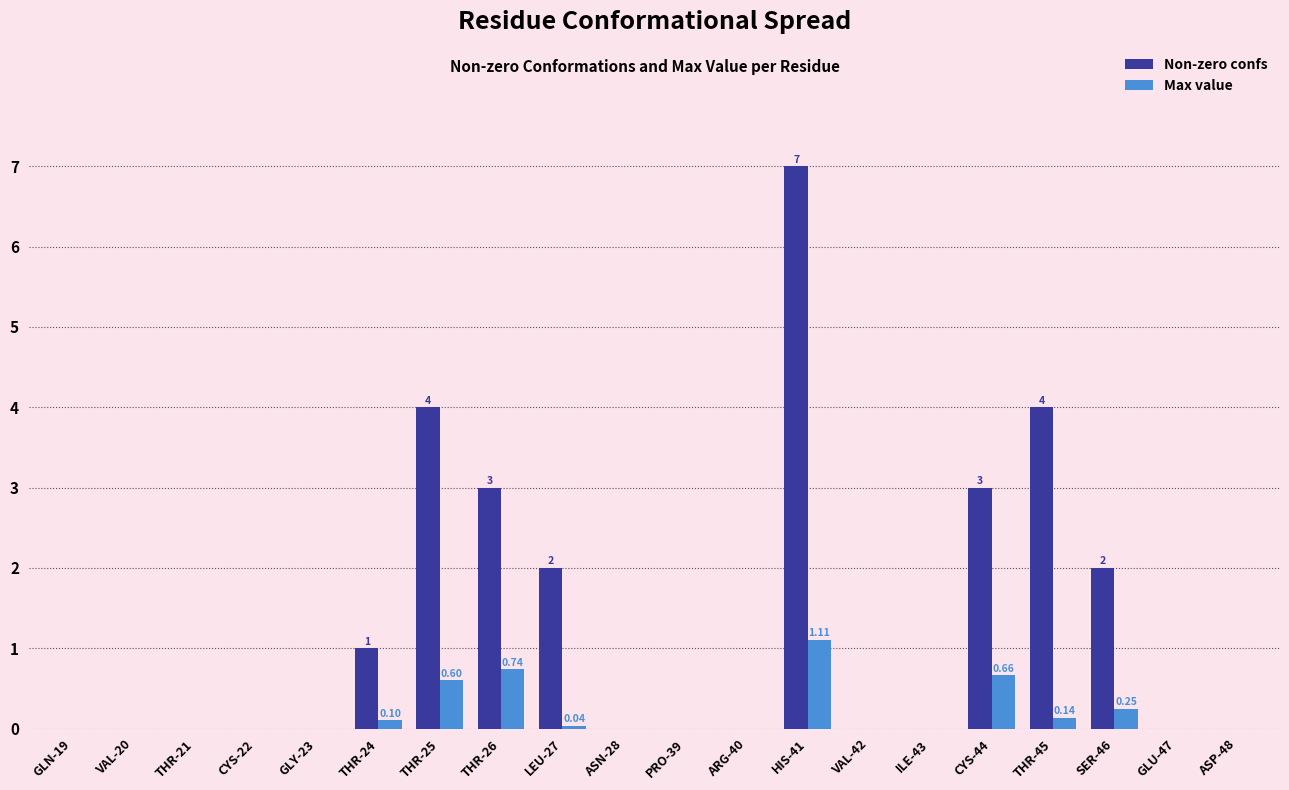

What is the maximum value shown in the chart?

7.0